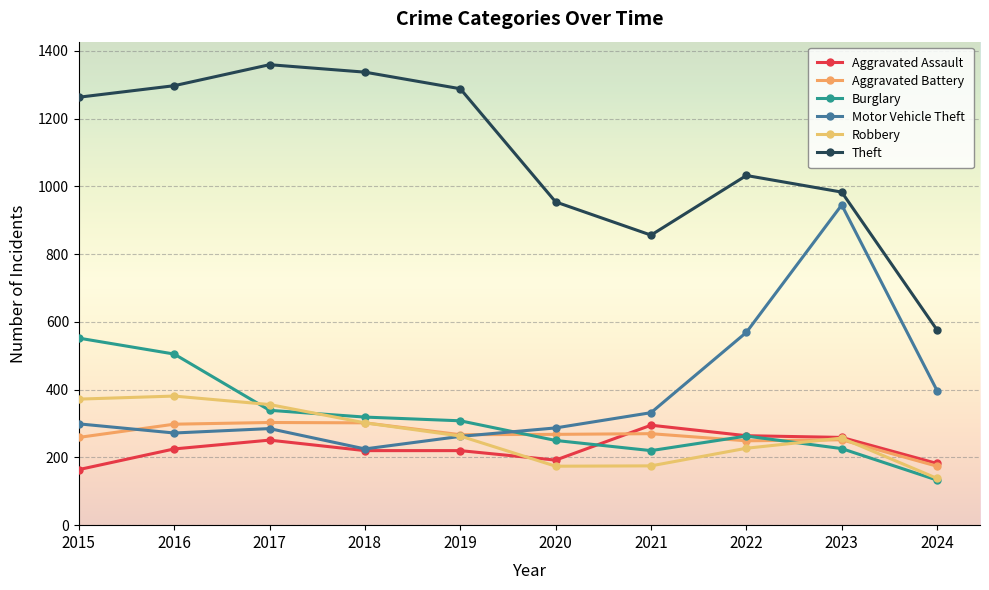

What is the difference between the maximum and second lowest values in the Burglary series?

332